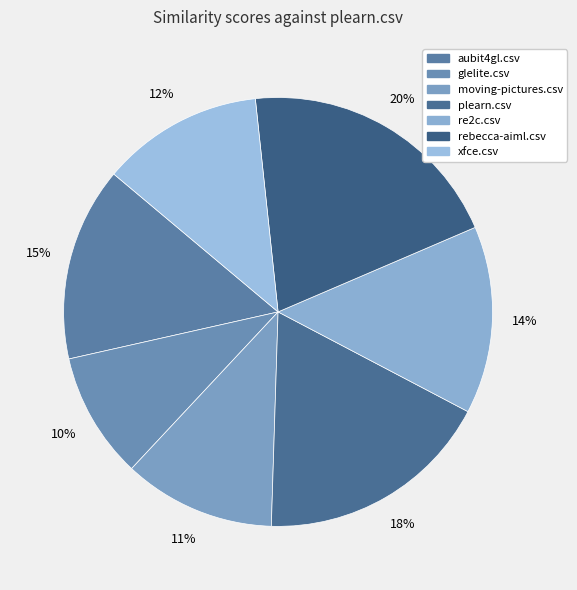

To the nearest percent, what portion does glelite.csv represent?

10%